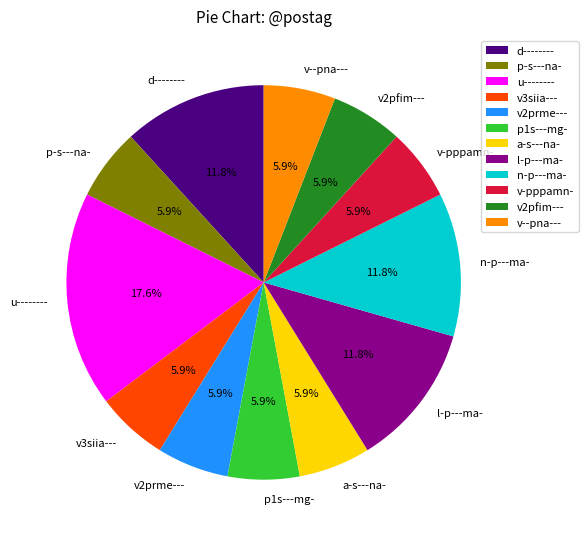

How many slices are in this pie chart?

12